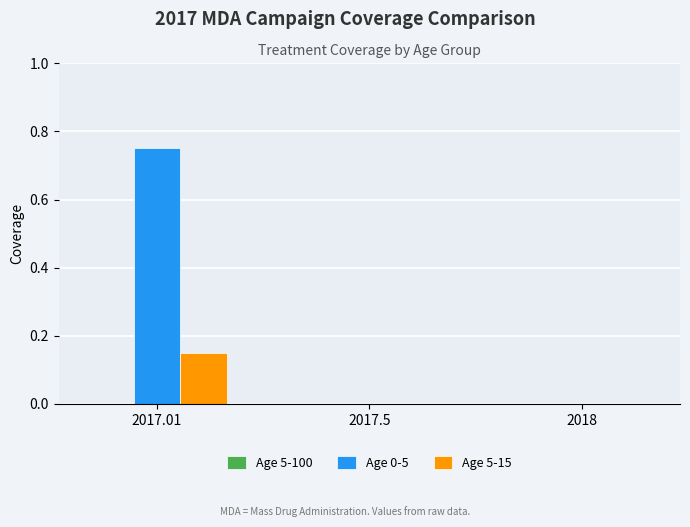

Which series changed the most between 2017.01 and 2018?

Age 0-5